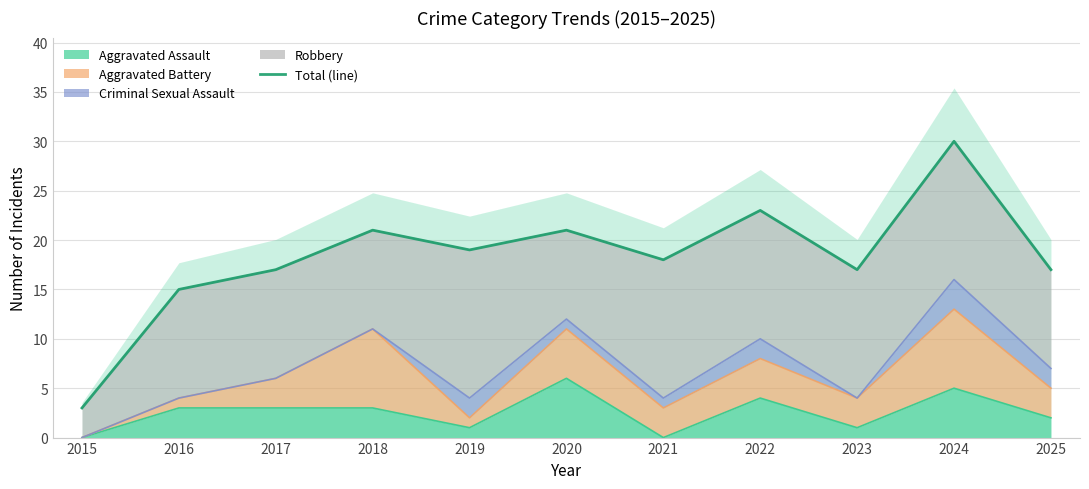

What is the change in value from 2018 to 2024?

+9